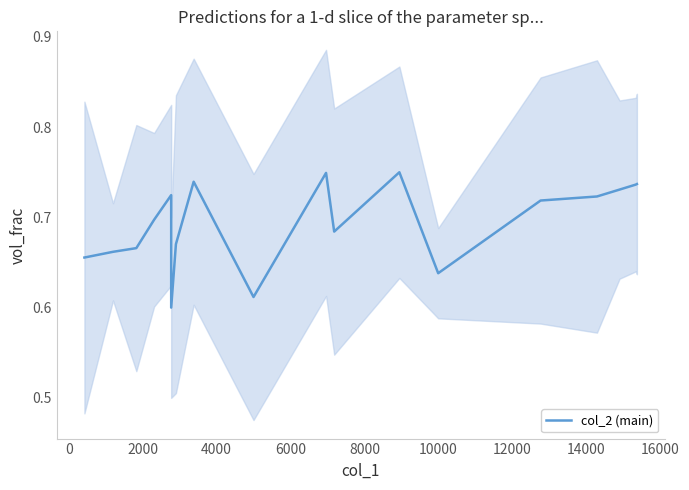

What is the value of the 11th point from the left?

0.7